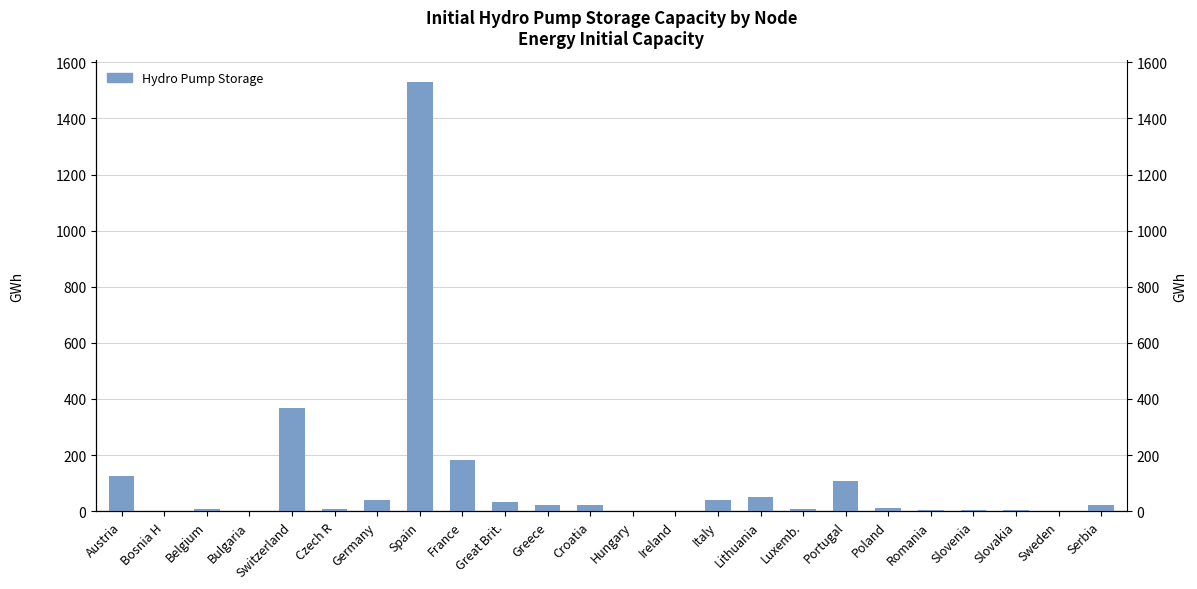

What is the difference between the maximum and minimum values?

1528.7